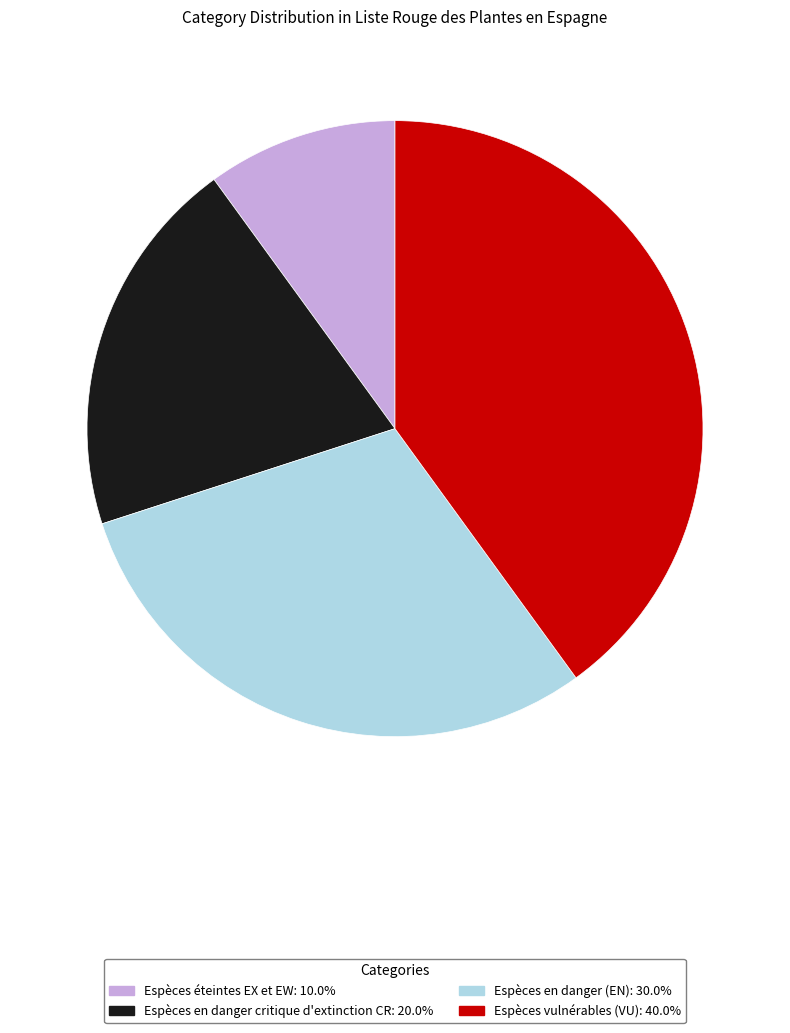

Combined, do Espèces en danger critique d'extinction CR and Espèces vulnérables (VU) account for over 50%?

Yes